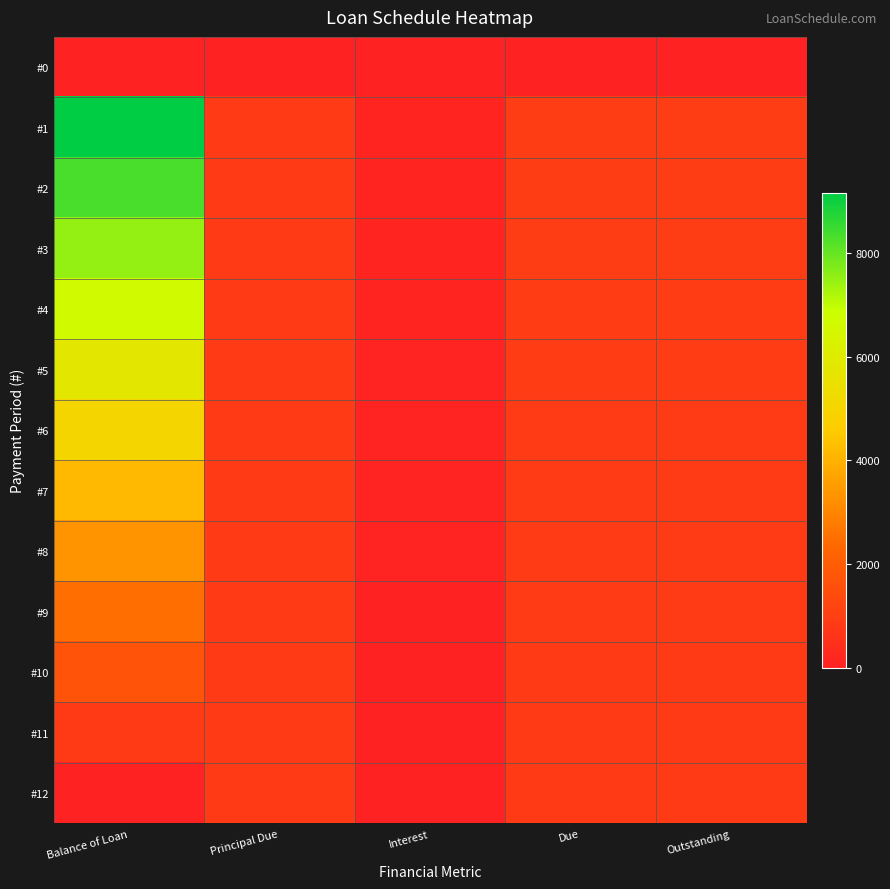

What is the total value across all series at Interest?

675.0